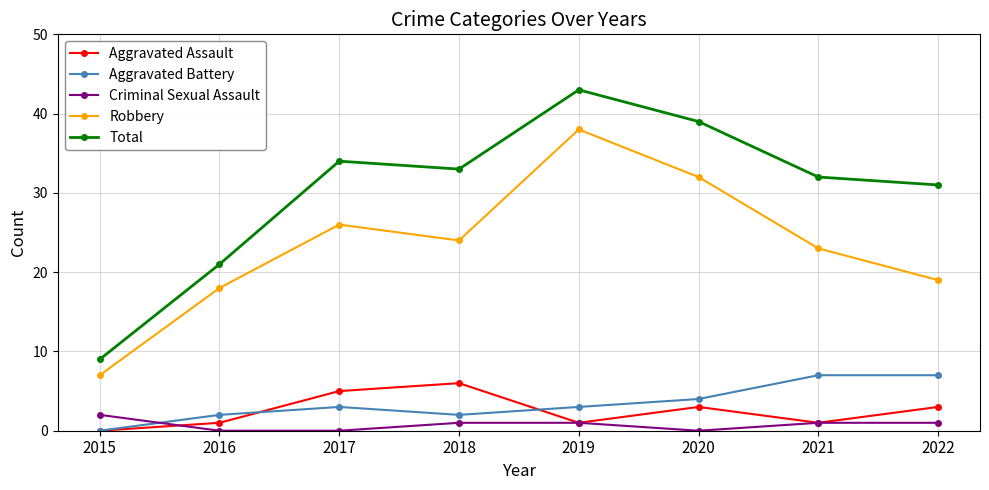

At which category does the chart reach its peak across all series?

2019